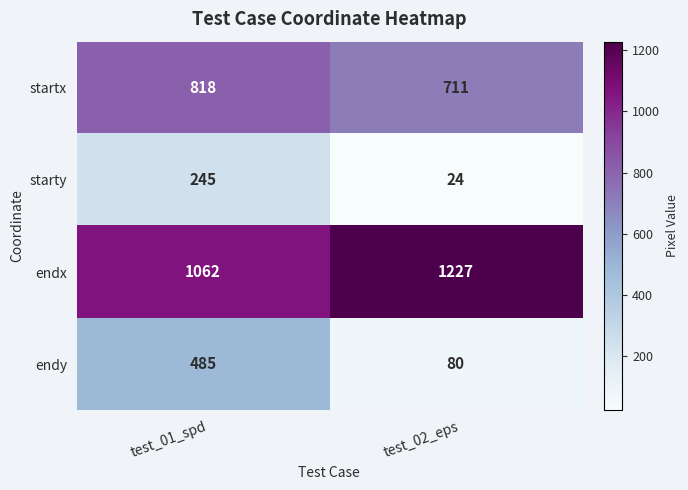

Rank the series by their maximum value, from lowest to highest.

starty, endy, startx, endx